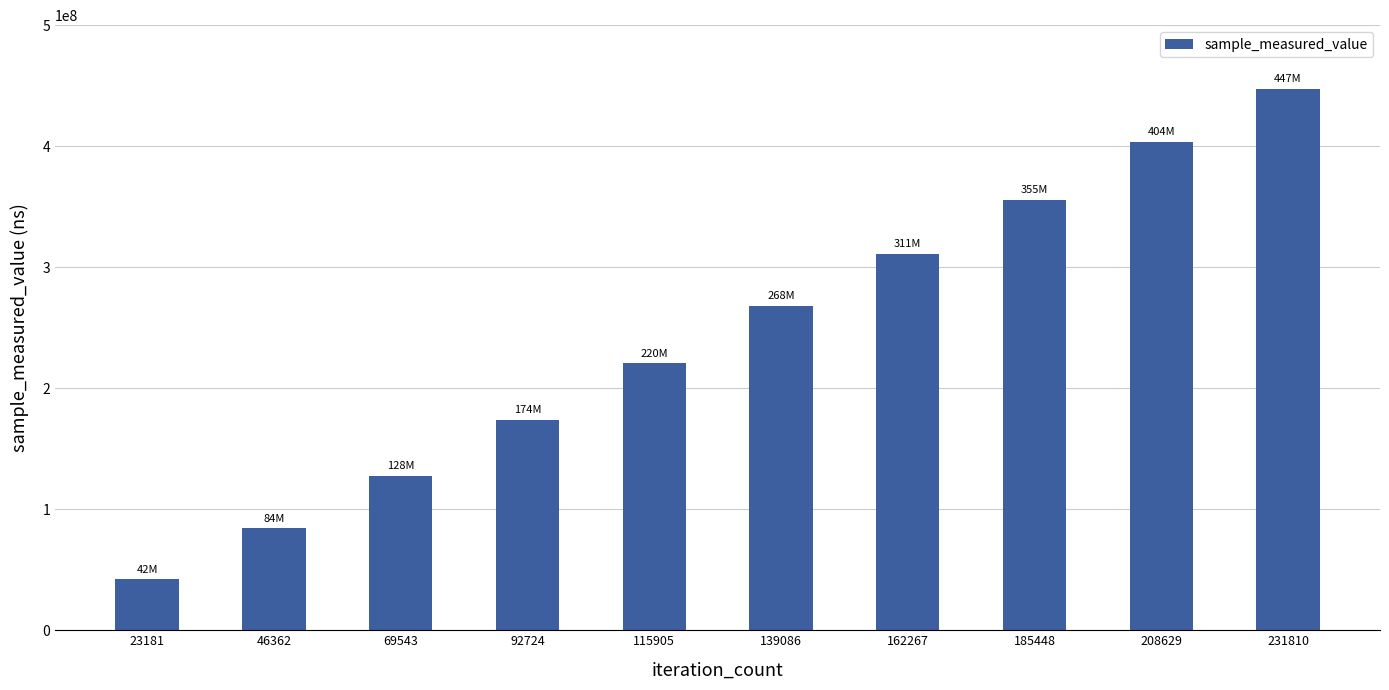

Are the bars horizontal?

No